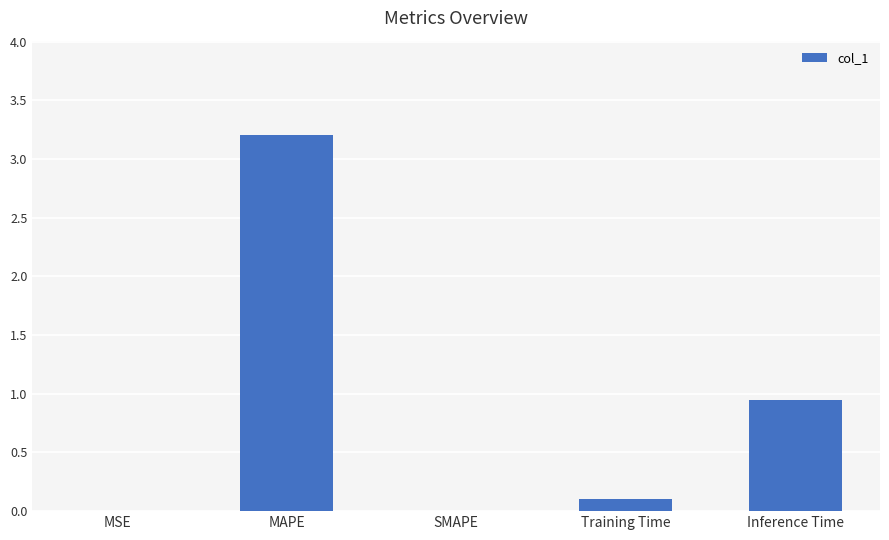

Is it true that the value at Inference Time is 0.3?

False